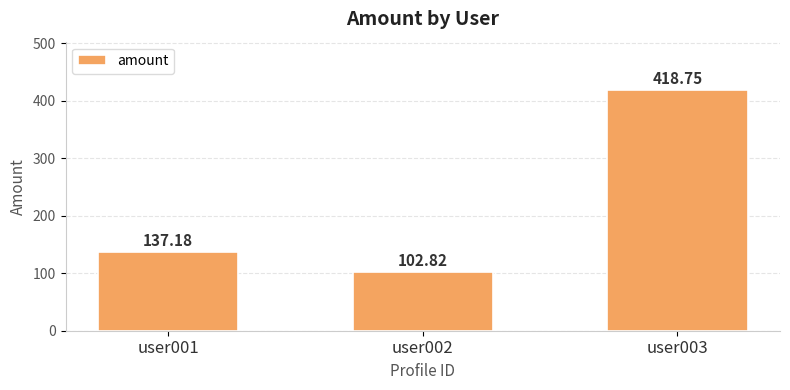

What is the change in value from user002 to user003?

+315.9